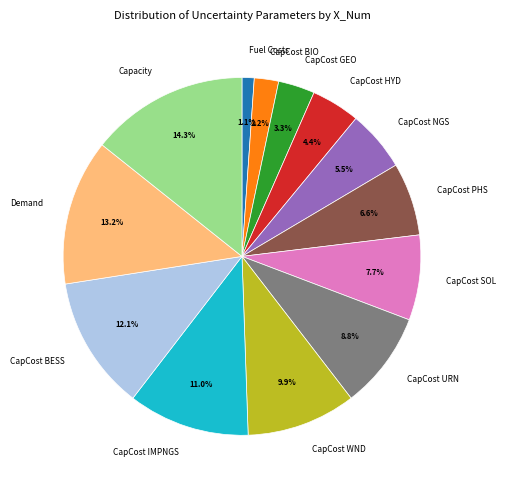

Approximately how many times larger is the value at CapCost BIO compared to Fuel Costs?

2.0